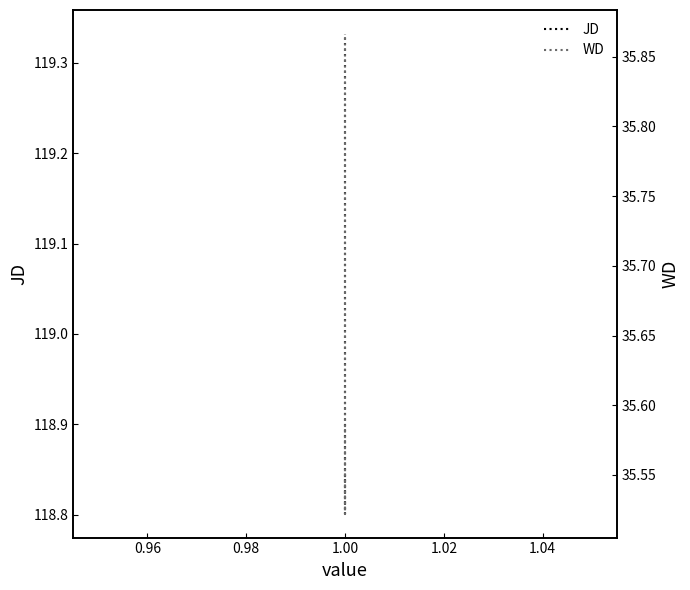

What is the difference between the maximum and second lowest values in the WD series?

0.3